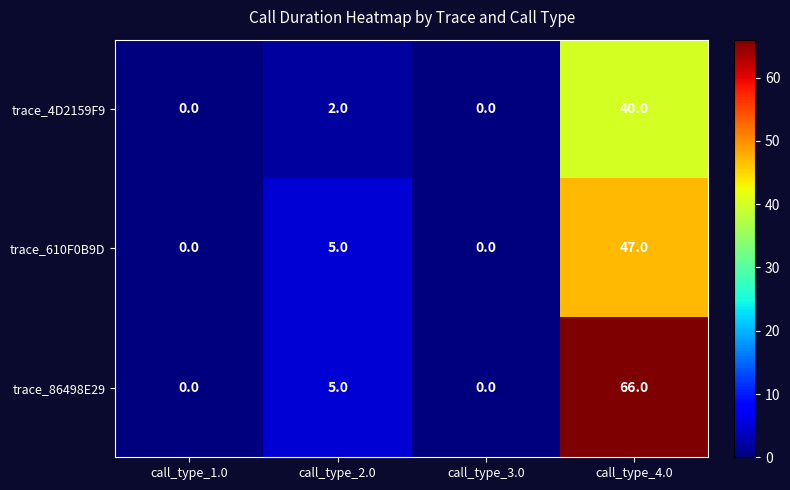

At which category does the chart reach its peak across all series?

call_type_4.0